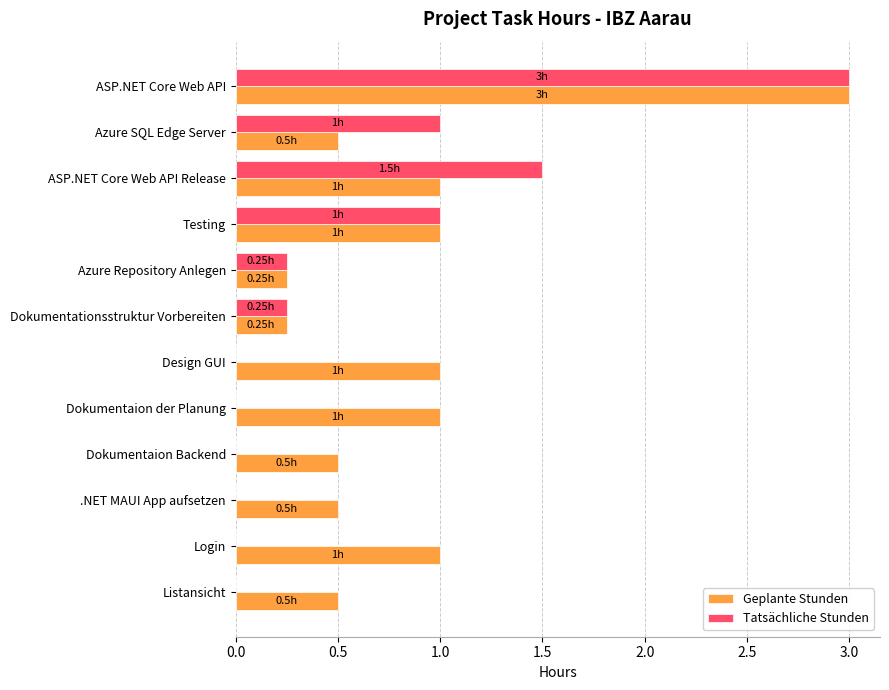

Is the value of Geplante Stunden at Listansicht greater than the value of Tatsächliche Stunden at Azure SQL Edge Server?

No